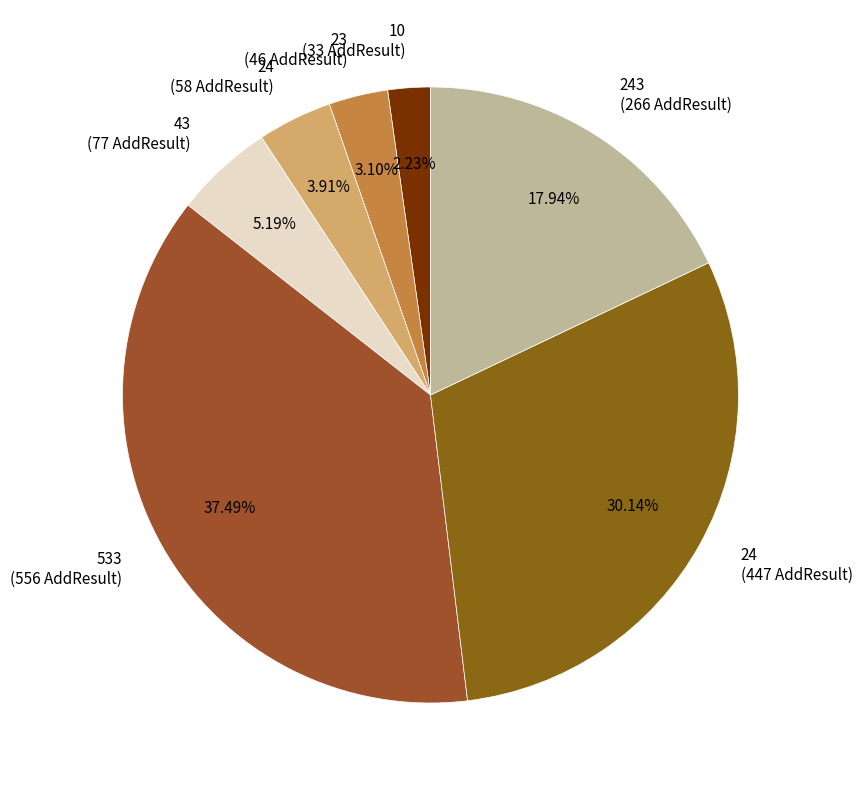

What is the smallest slice in the pie chart?

10 (33 AddResult)